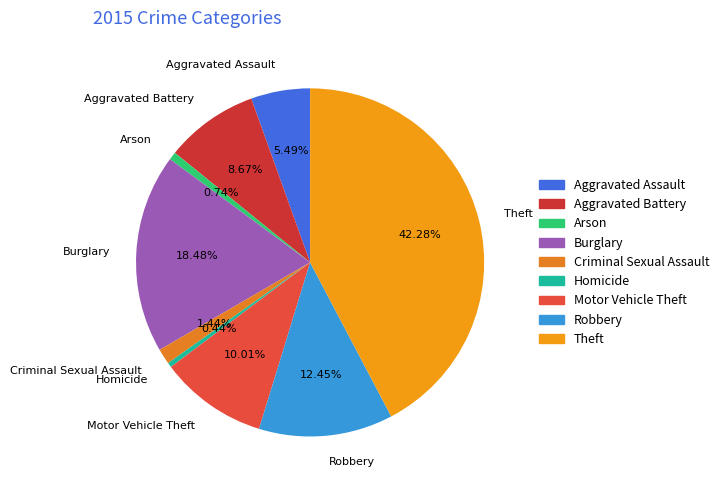

Is it true that Arson is 11% of the pie?

False